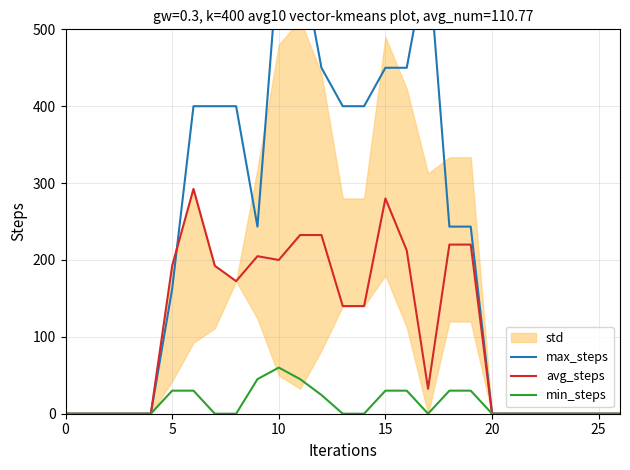

How many times do avg_steps and max_steps cross each other?

1